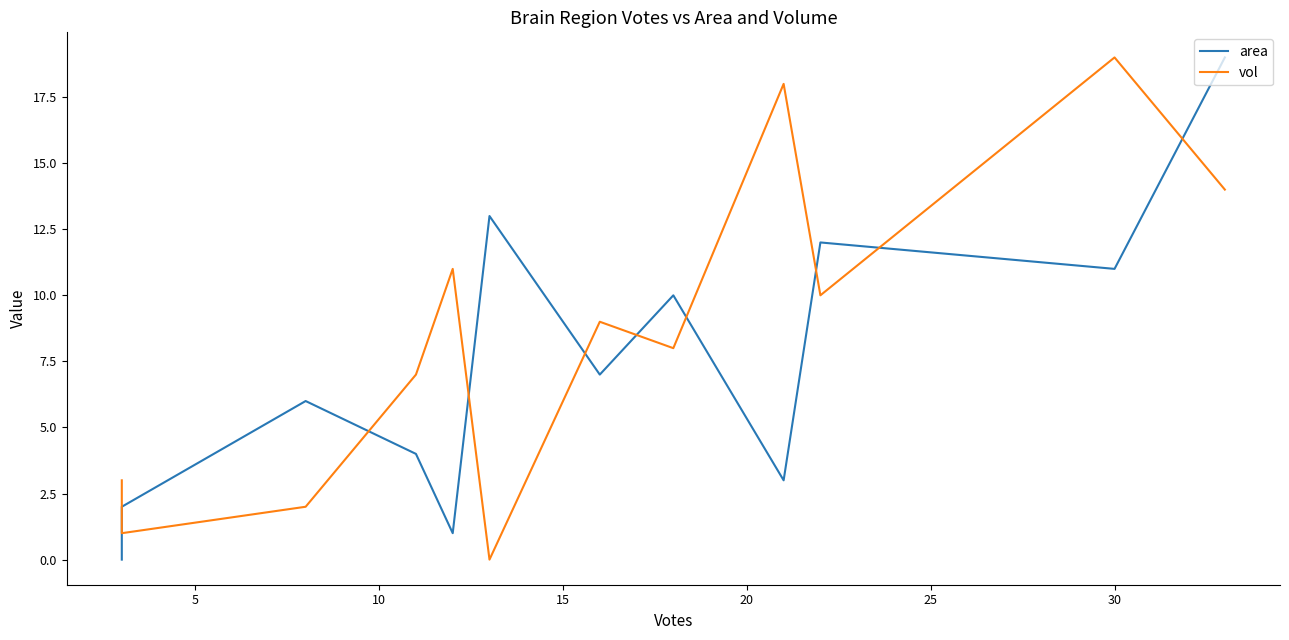

Does the chart have visible grid lines?

No